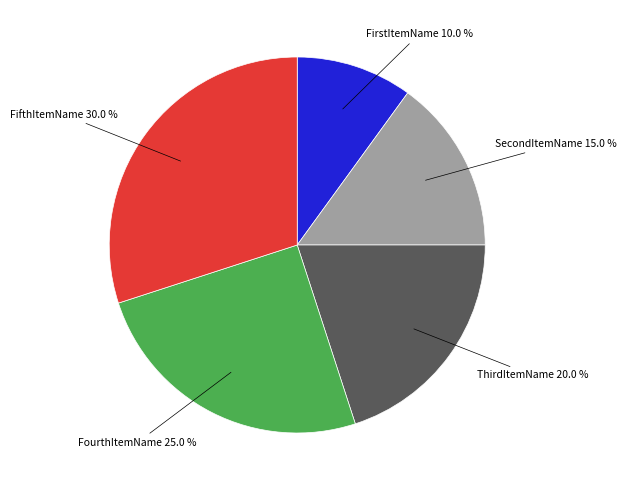

Is there any slice that represents more than half of the pie?

No